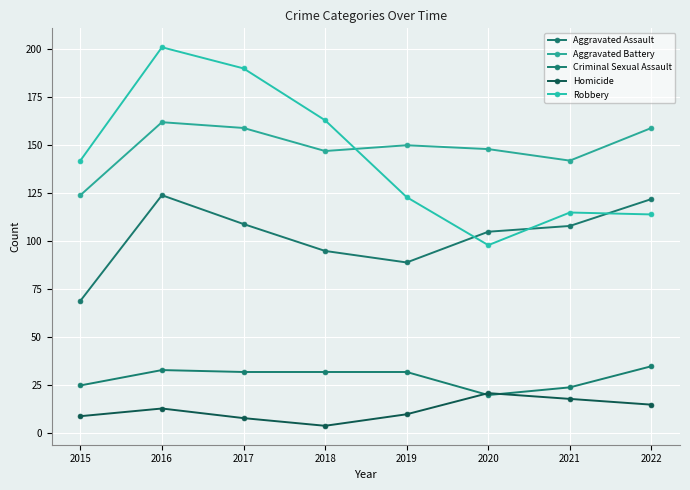

How many data points does each series have?

8